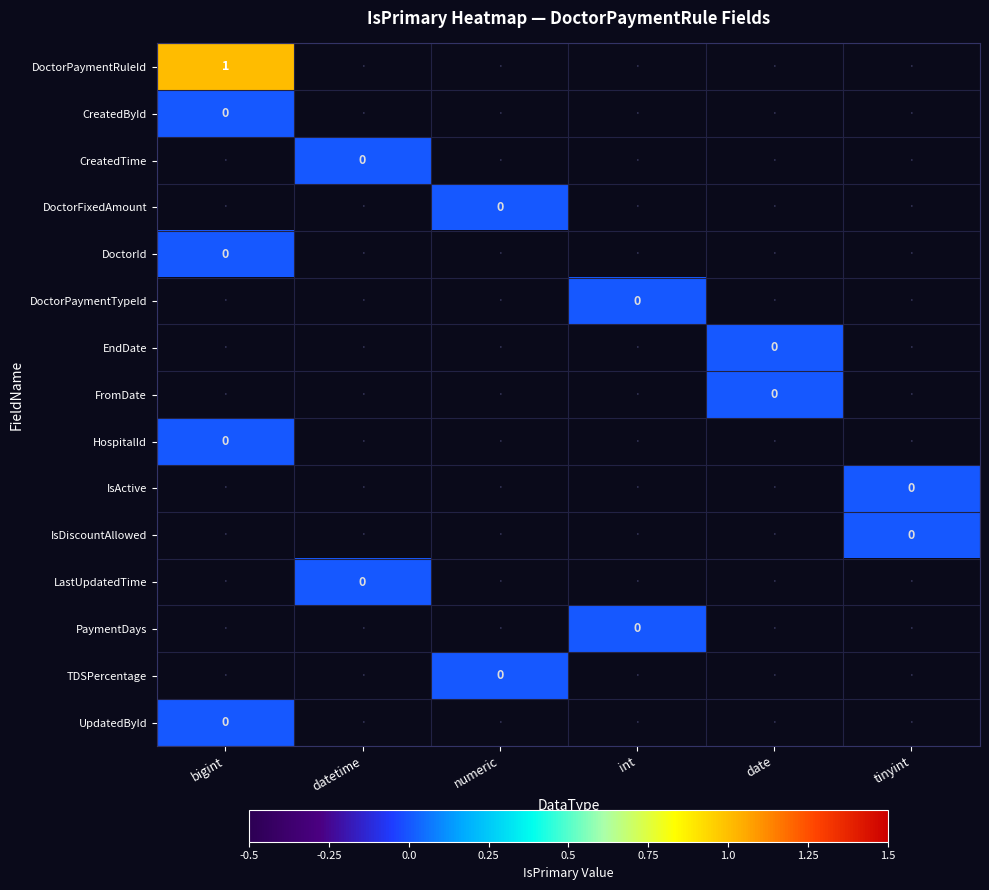

Rank the series by their average value, from lowest to highest.

DoctorPaymentRuleId, CreatedById, CreatedTime, DoctorFixedAmount, DoctorId, DoctorPaymentTypeId, EndDate, FromDate, HospitalId, IsActive, IsDiscountAllowed, LastUpdatedTime, PaymentDays, TDSPercentage, UpdatedById